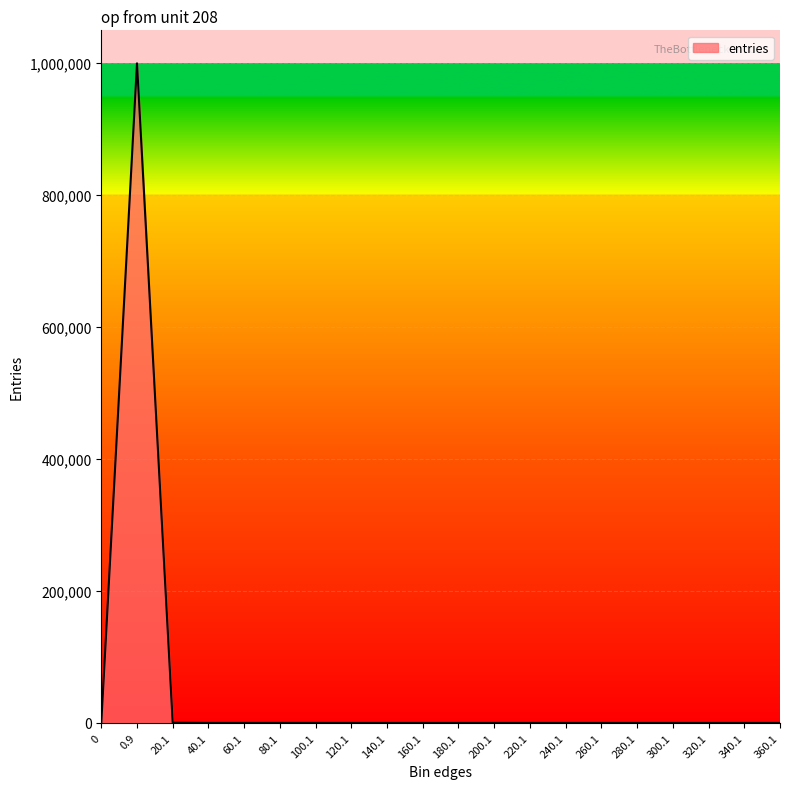

What is the difference between the maximum and minimum values?

999463